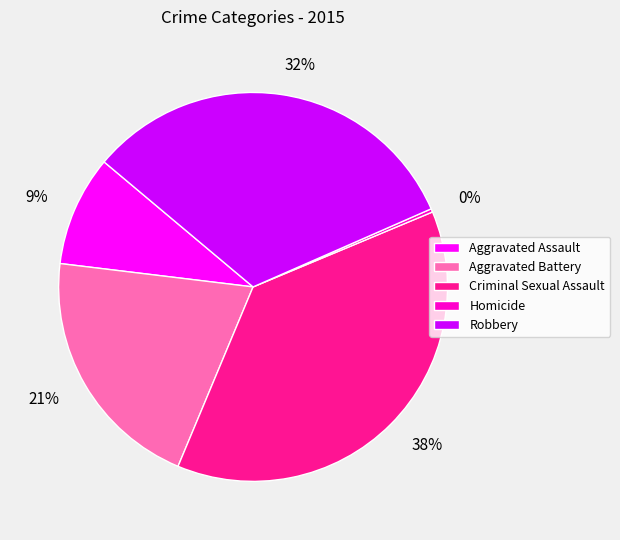

To the nearest percent, what is the average slice percentage?

20%